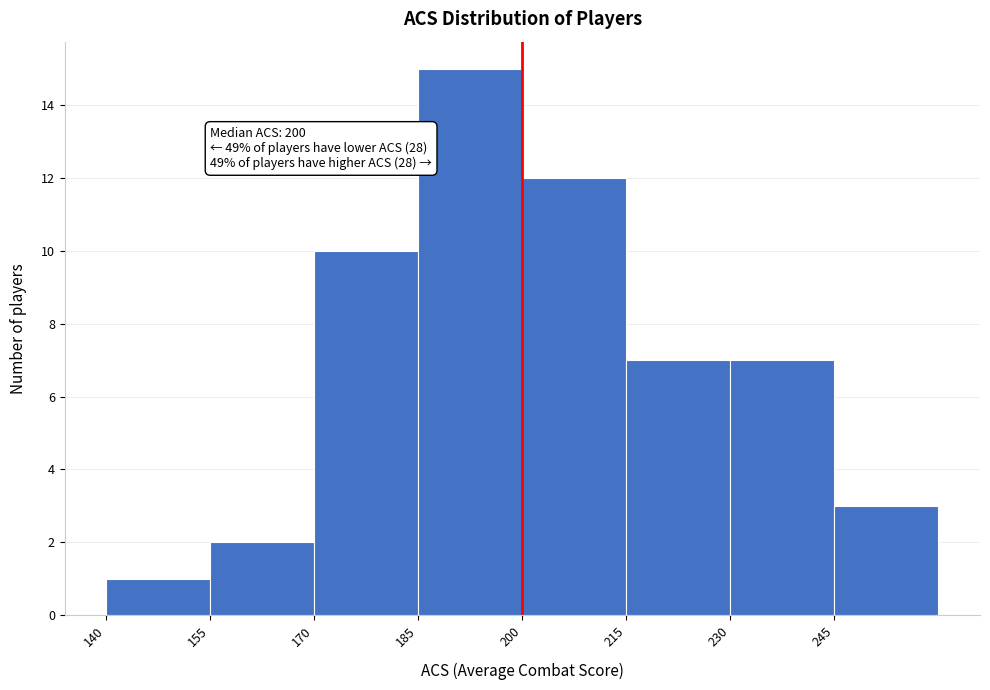

Which range on the x-axis has the tallest bar?

185 to 200